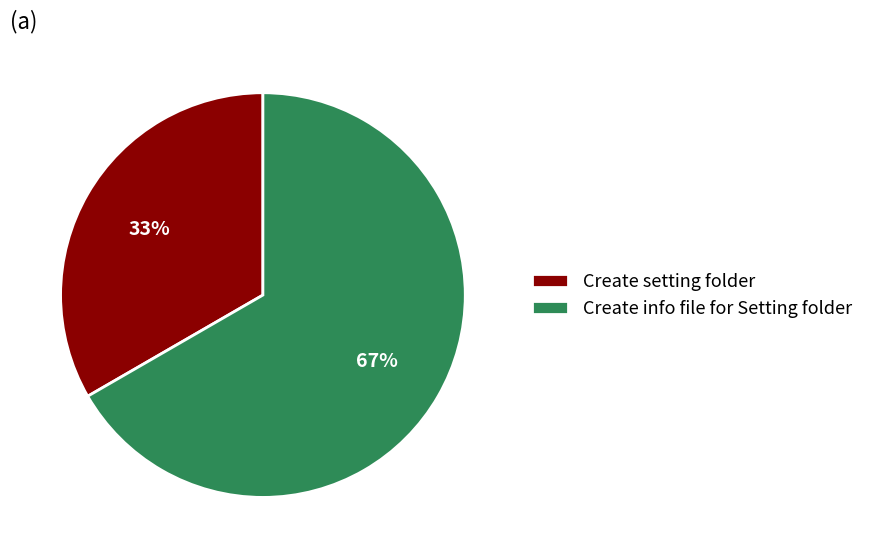

Does Create info file for Setting folder represent more than half of the total?

Yes